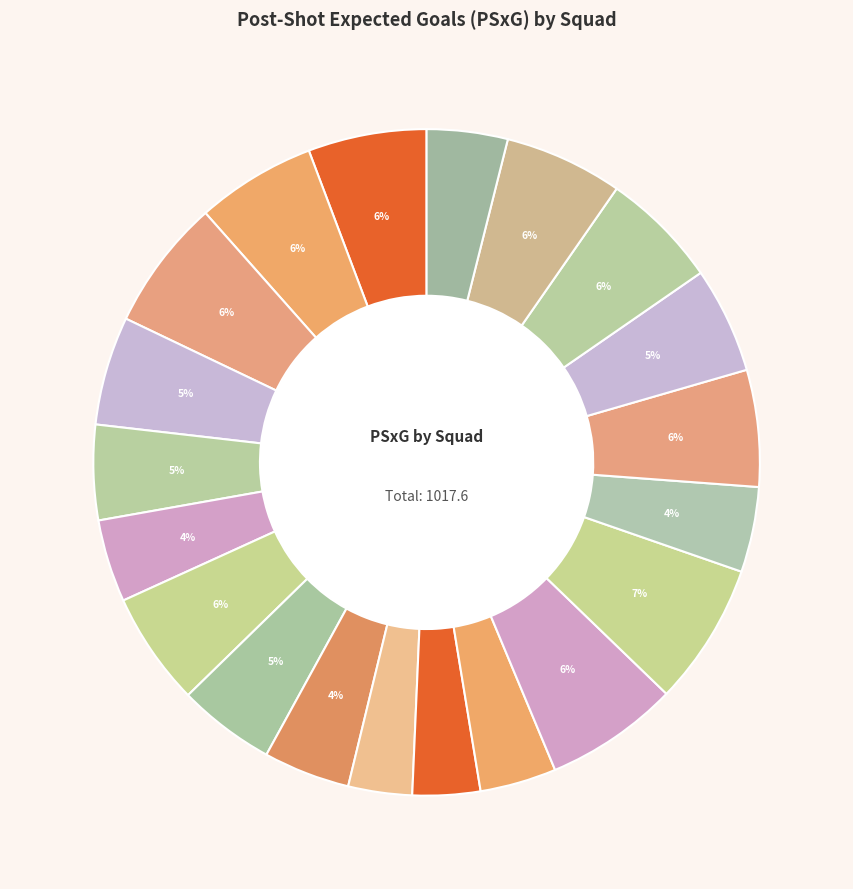

Is there a majority slice in this chart?

No